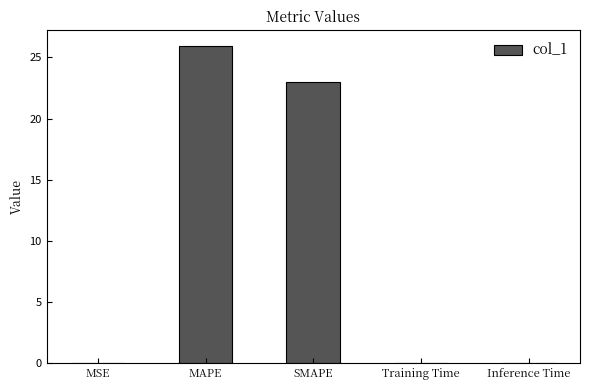

Is it true that the value at MAPE is 10.1?

False